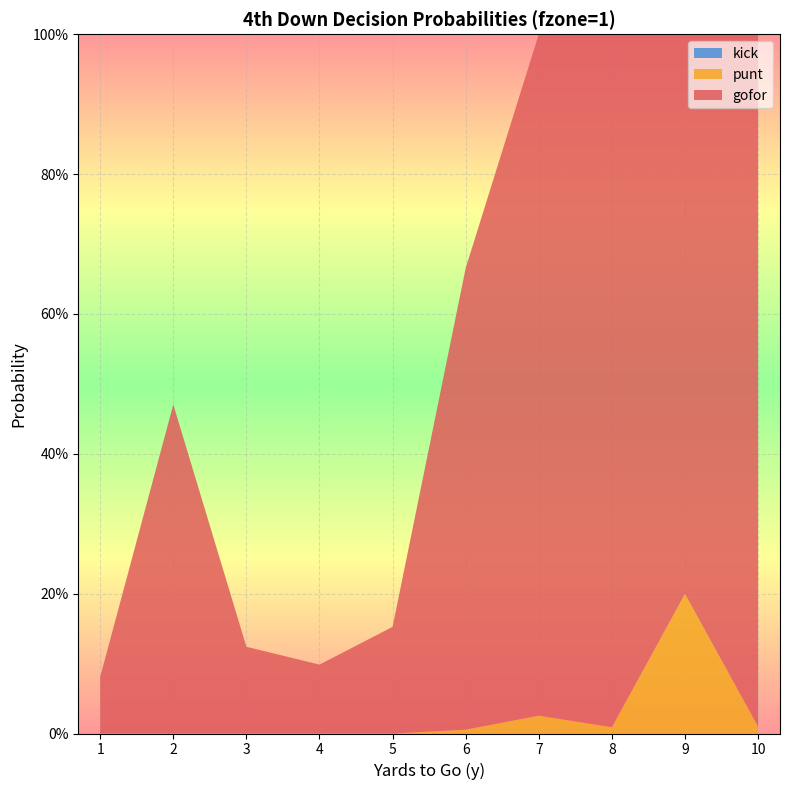

Reading left to right, list all the values displayed in this chart.

gofor: 1=0.1	2=0.5	3=0.1	4=0.1	5=0.2	6=0.7	7=1.0	8=1.0	9=0.8	10=1.0
punt: 1=0.0	2=0.0	3=0.0	4=0.0	5=0.0	6=0.0	7=0.0	8=0.0	9=0.2	10=0.0
kick: 1=0.0	2=0.0	3=0.0	4=0.0	5=0.0	6=0.0	7=0.0	8=0.0	9=0.0	10=0.0